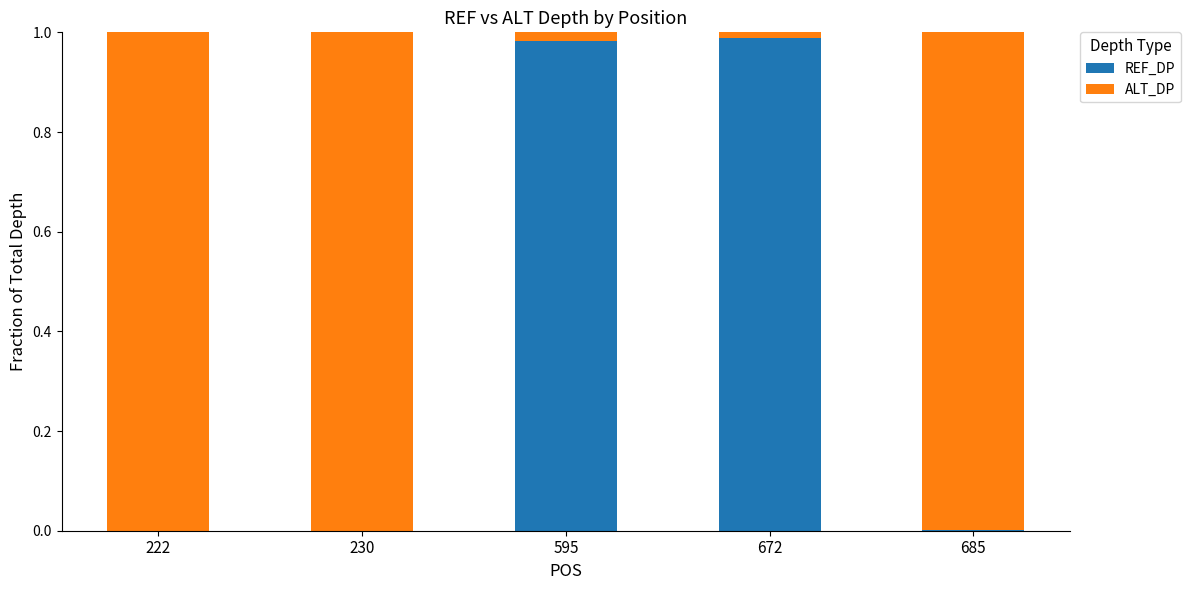

What is the sum of all REF_DP values?

2.0